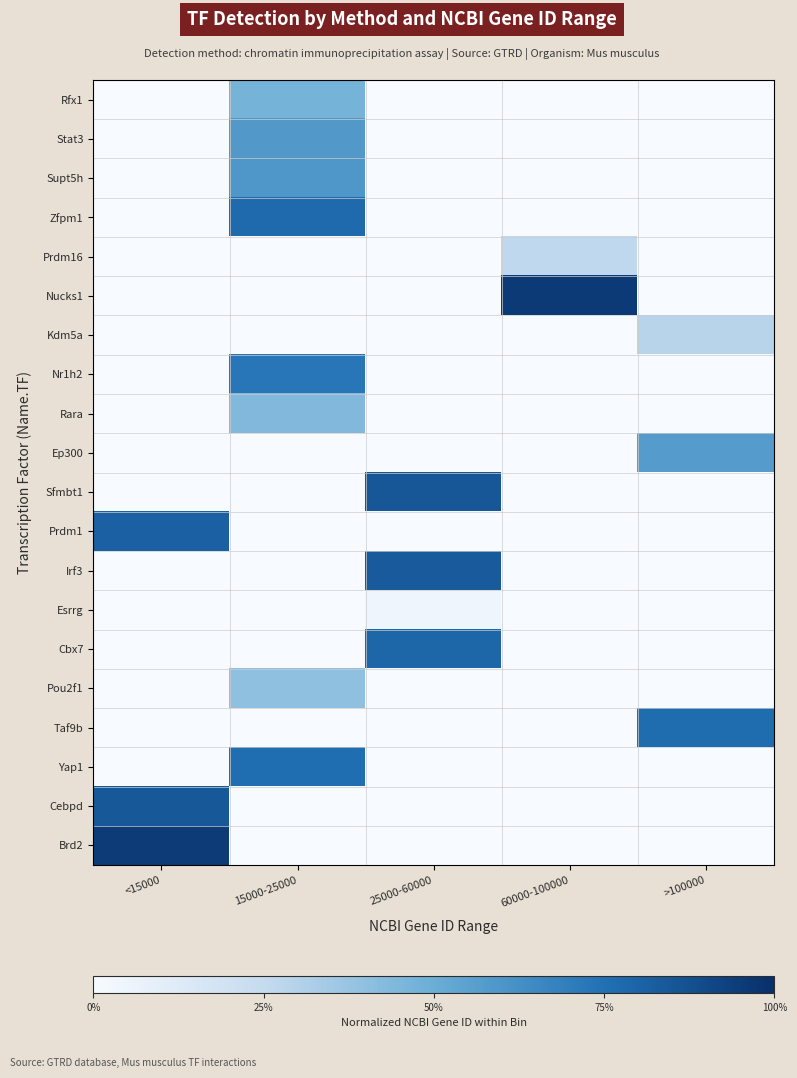

What is the difference between the highest and lowest values at 25000-60000?

0.8